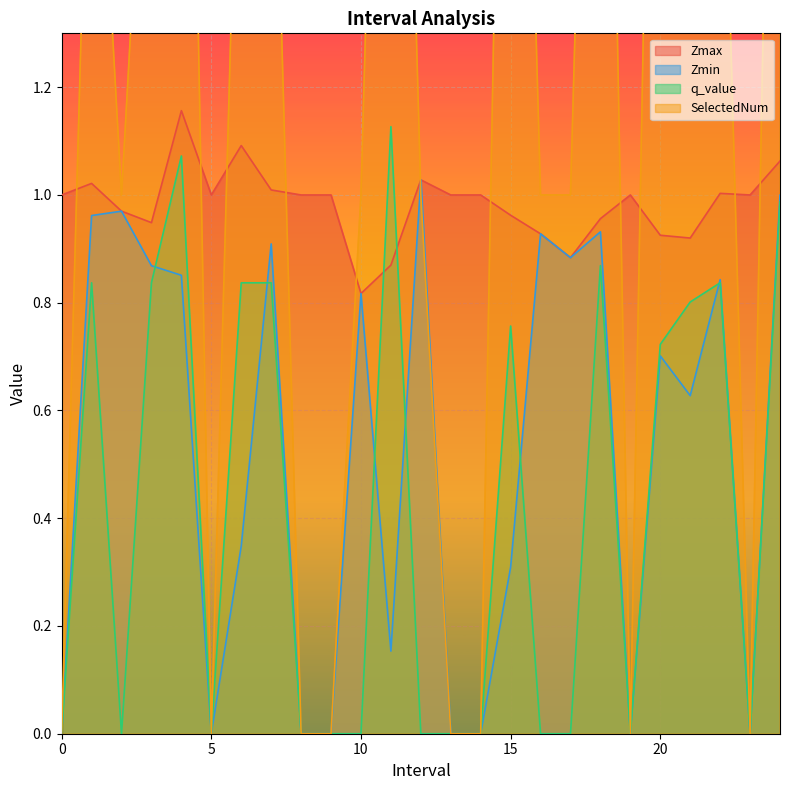

The value of Zmax at 9 is 0.3. True or false?

False